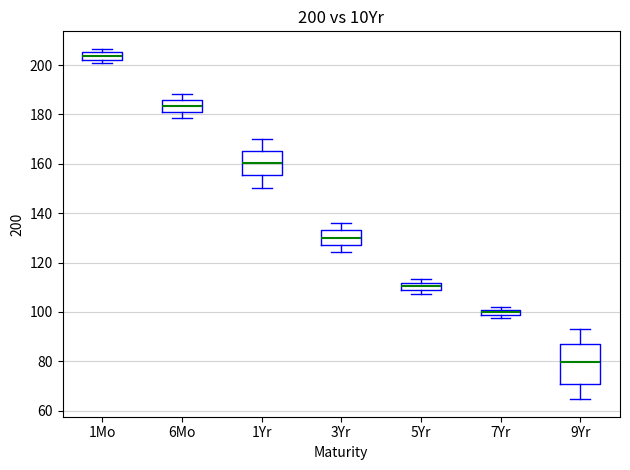

Which box is the tallest, from its lower edge to its upper edge?

9Yr